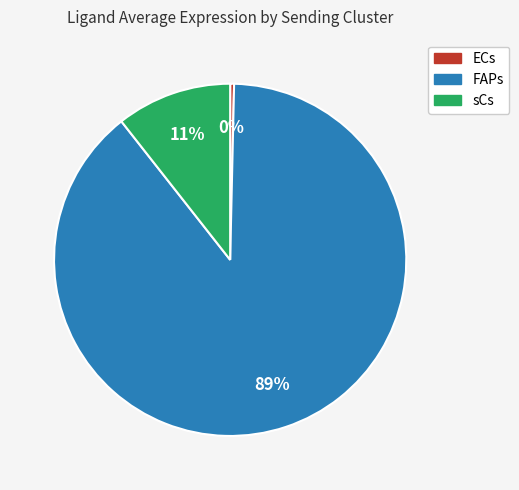

Is there a majority slice in this chart?

Yes